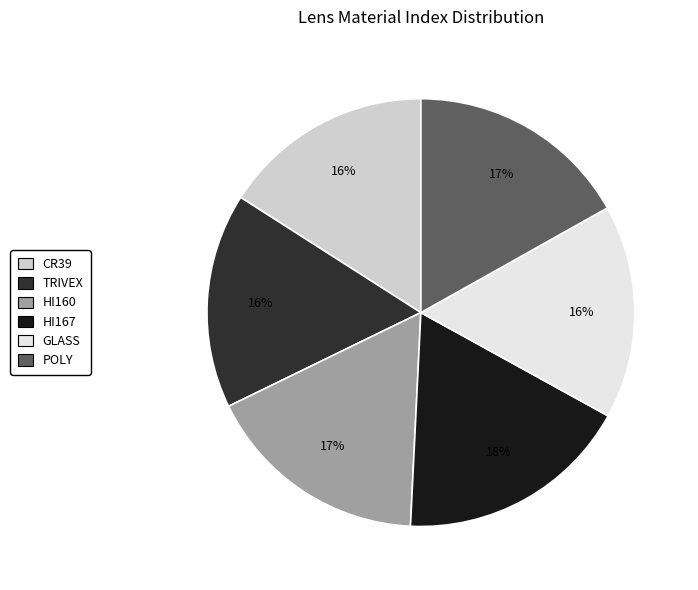

True or false: GLASS accounts for 16% of the total.

True